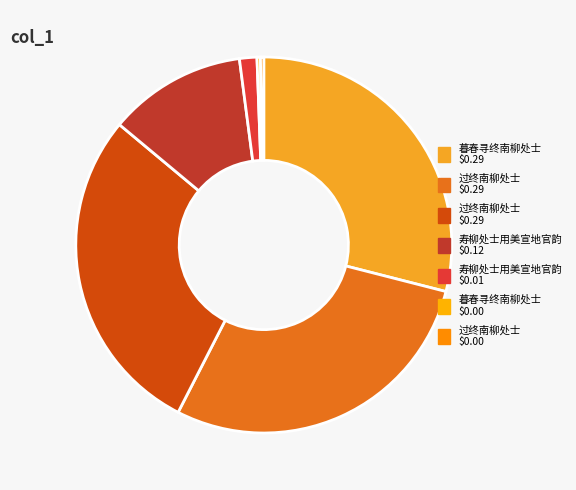

How many segments does this pie chart have?

7